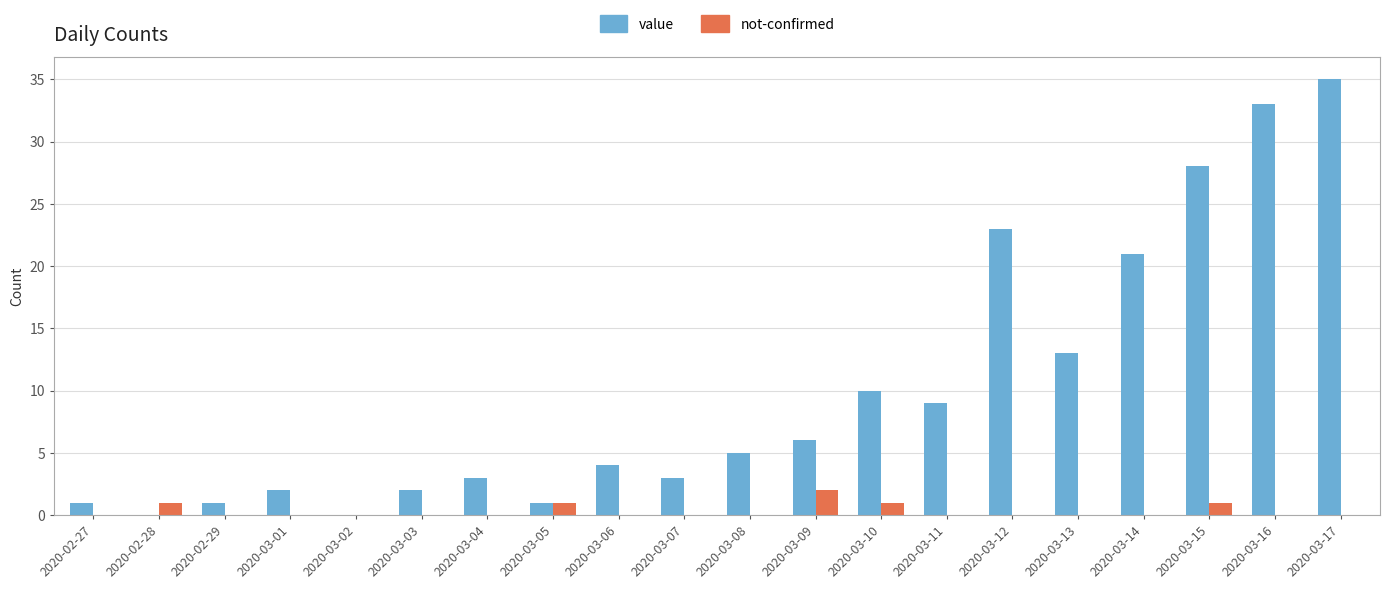

What is the average value of the value series?

10